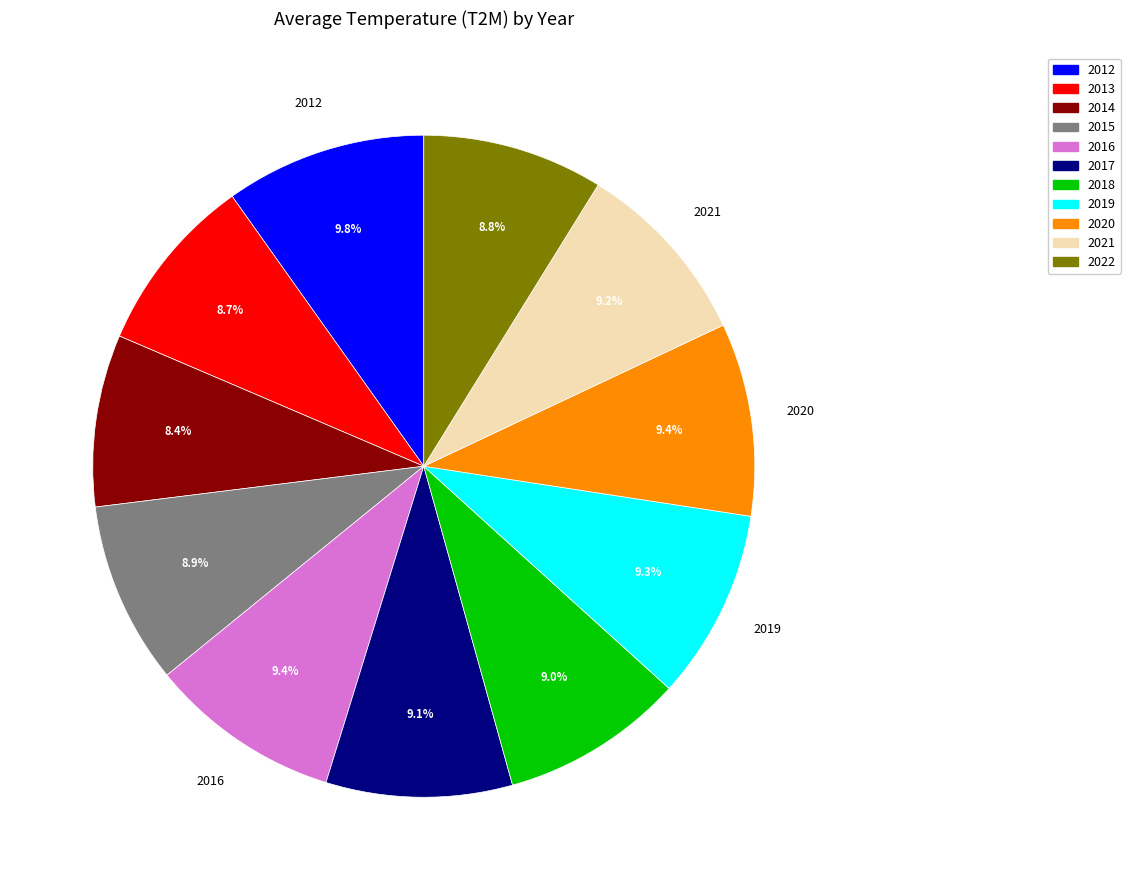

Does any single category account for the majority?

No